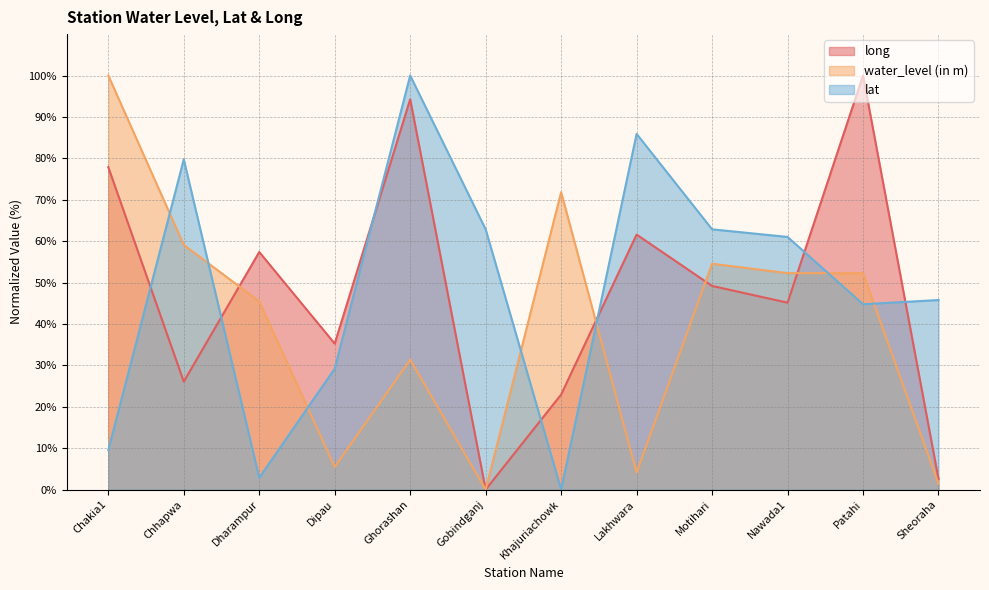

At which category does water_level (in m) reach its first local valley?

Dipau